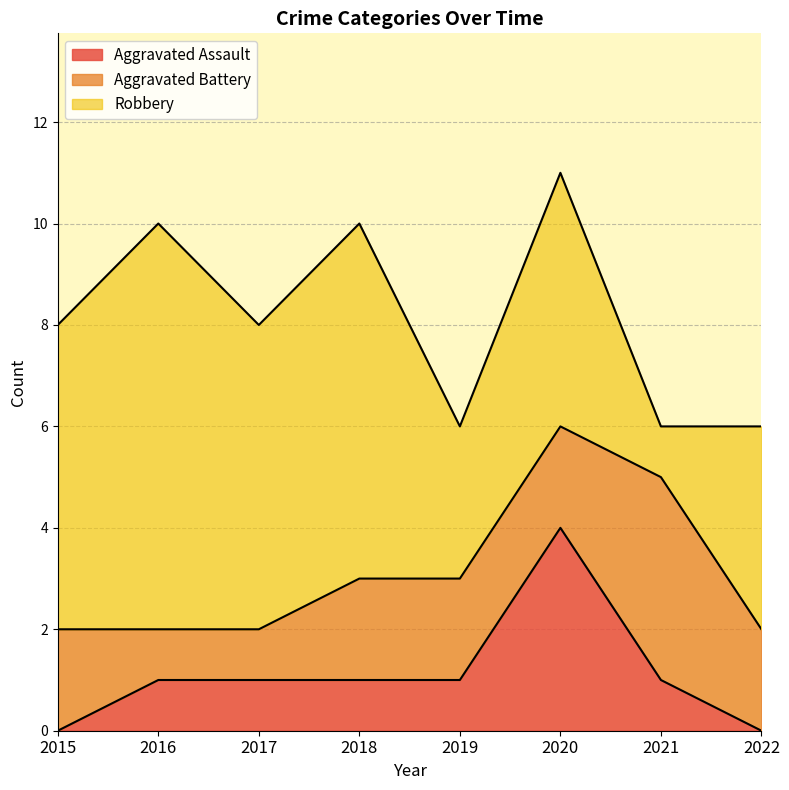

What is the spread (max minus min) of values at 2015?

6